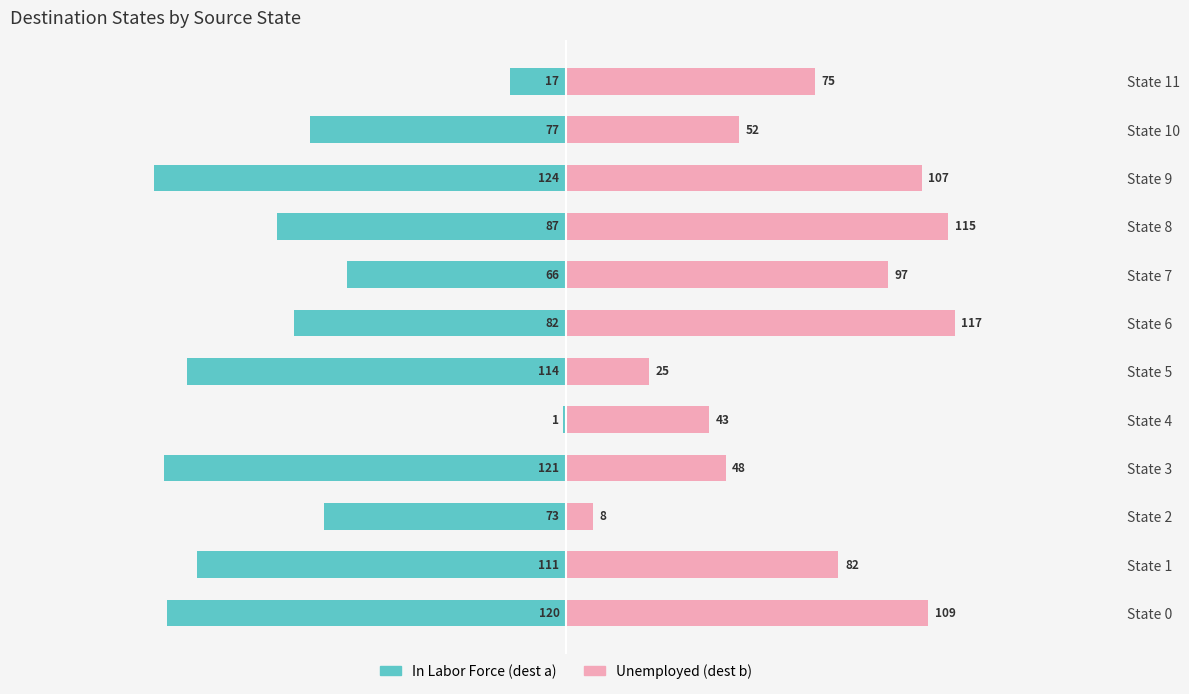

What are all the series names shown in the legend?

In Labor Force (dest a), Unemployed (dest b)